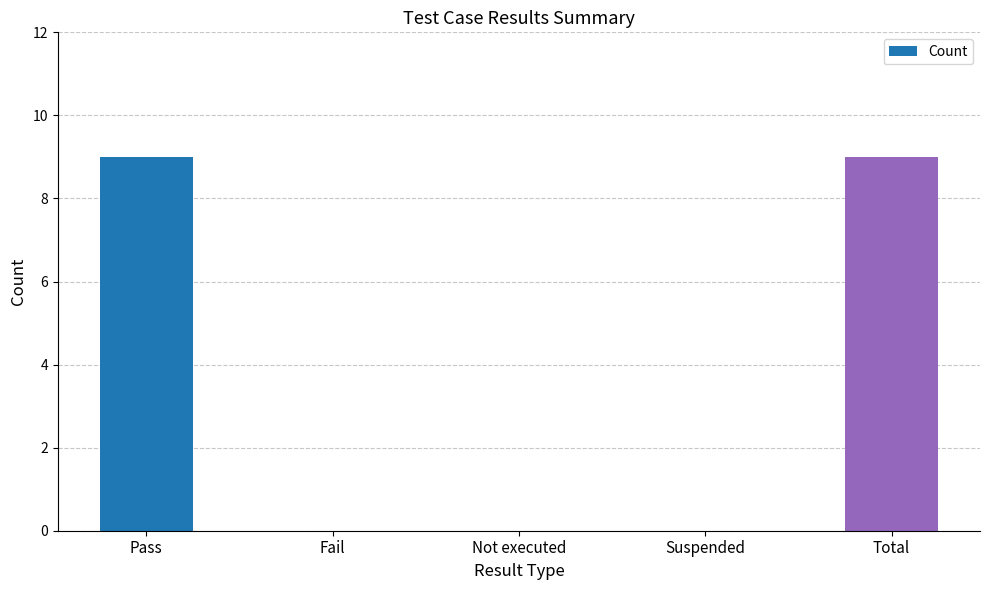

Read the value at Total.

9